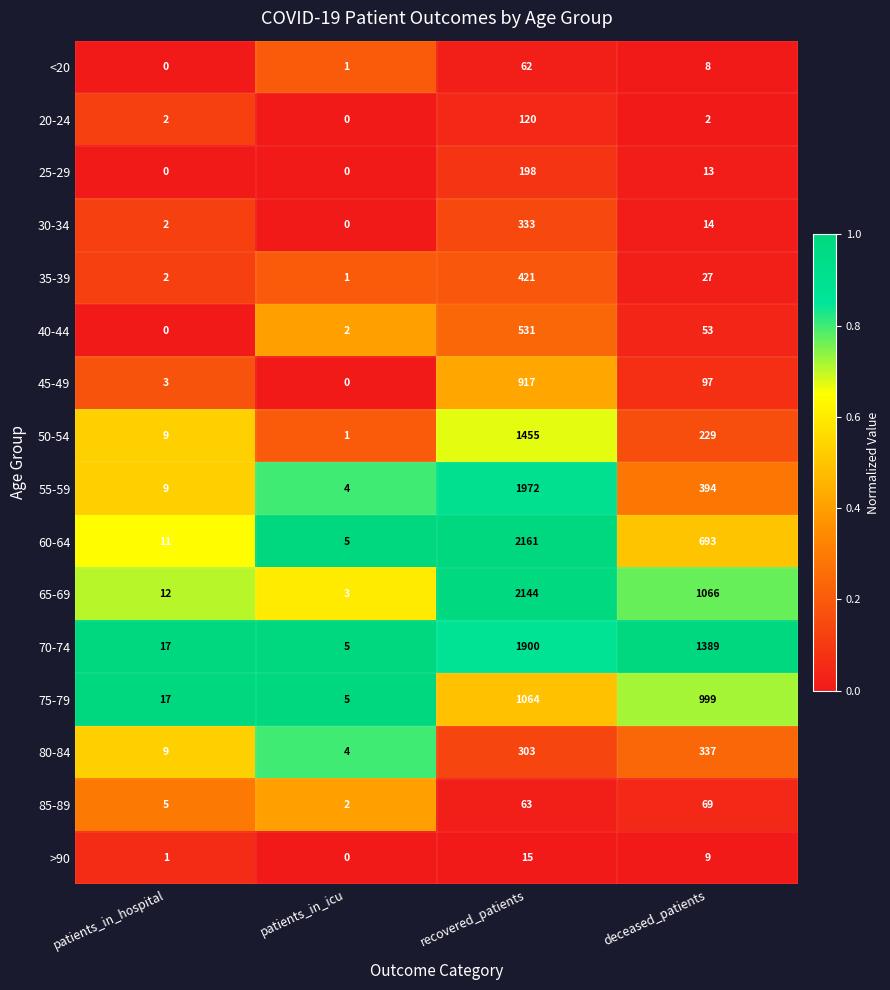

Where does the 35-39 series first go above 27?

recovered_patients